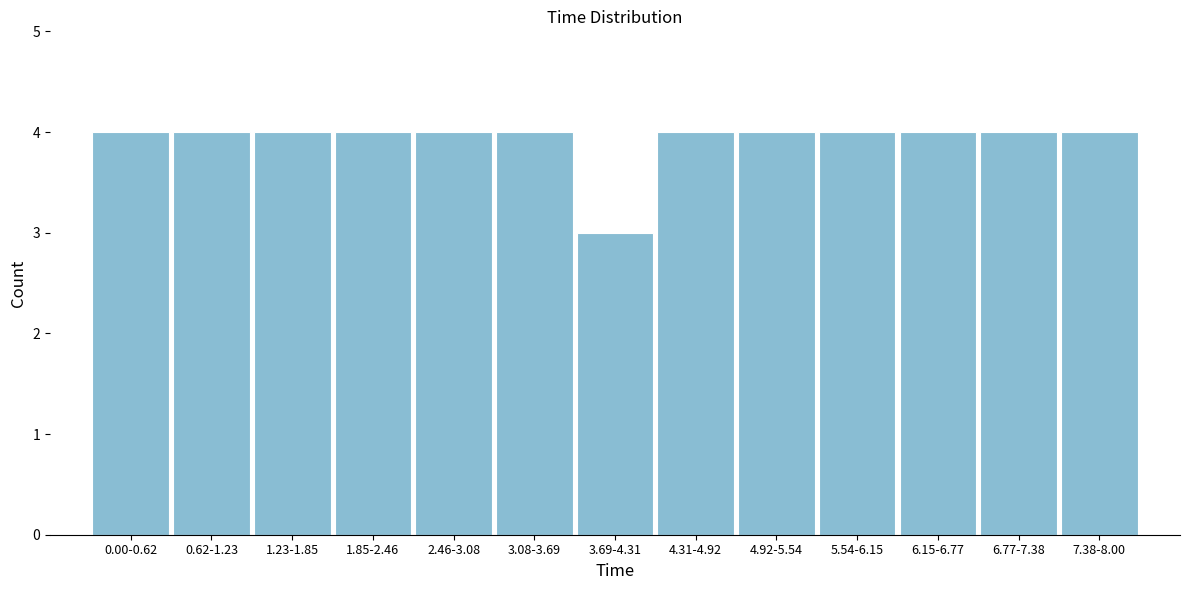

Reading left to right, what are all the values shown in this chart?

4	4	4	4	4	4	3	4	4	4	4	4	4